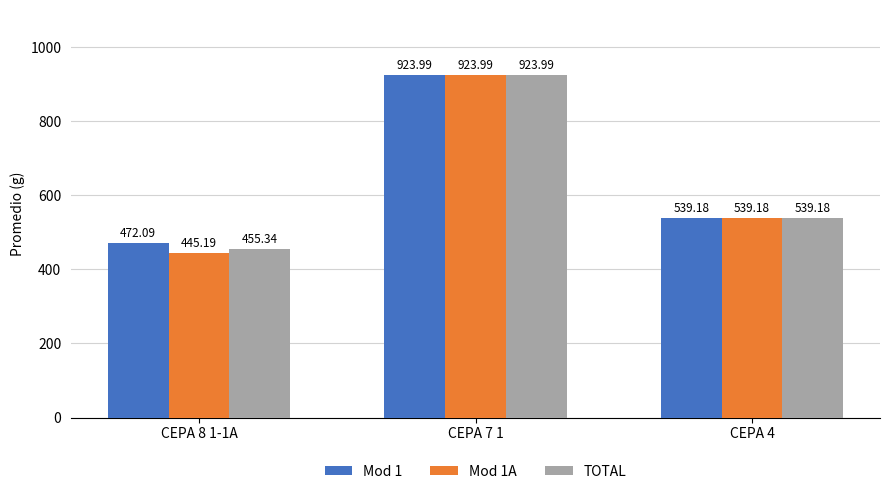

Which series changed the most between CEPA 8 1-1A and CEPA 4?

Mod 1A